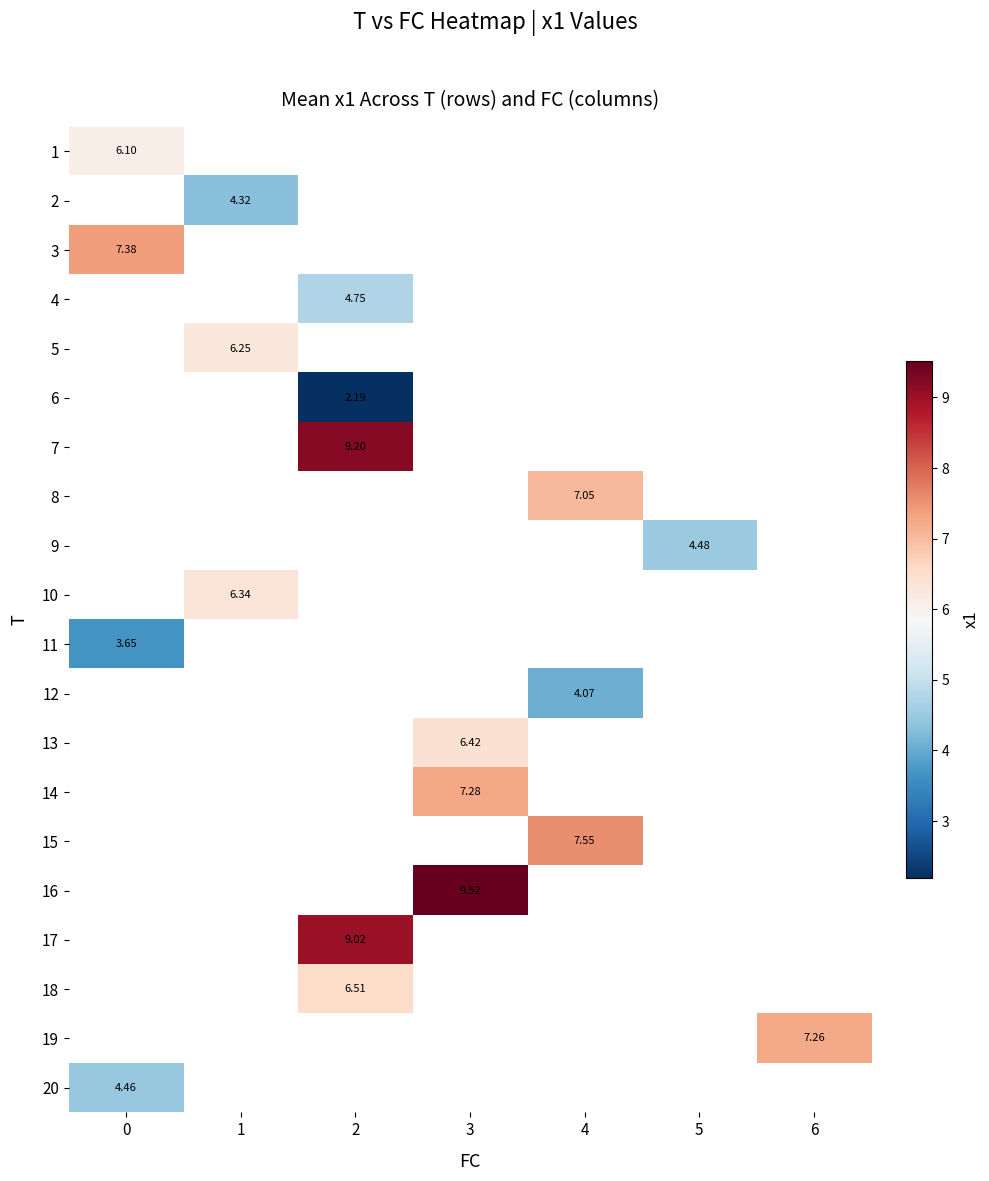

What is the greatest value displayed?

9.5